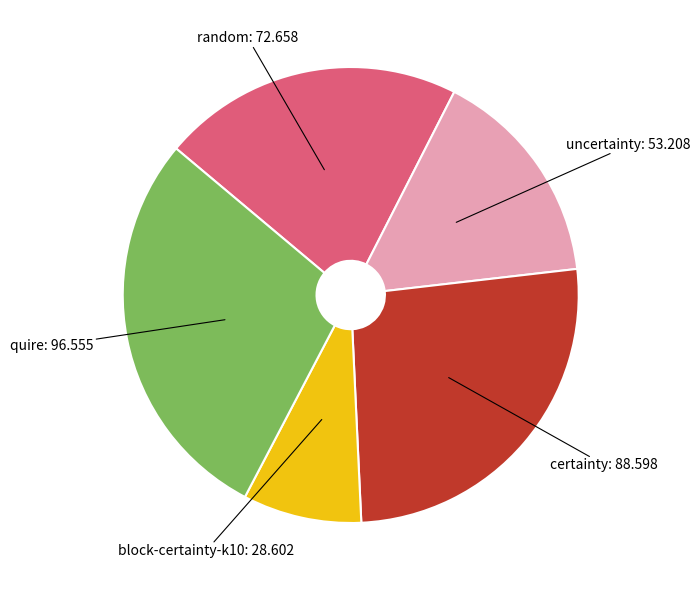

What is the ratio of the value at uncertainty to the value at certainty?

0.6